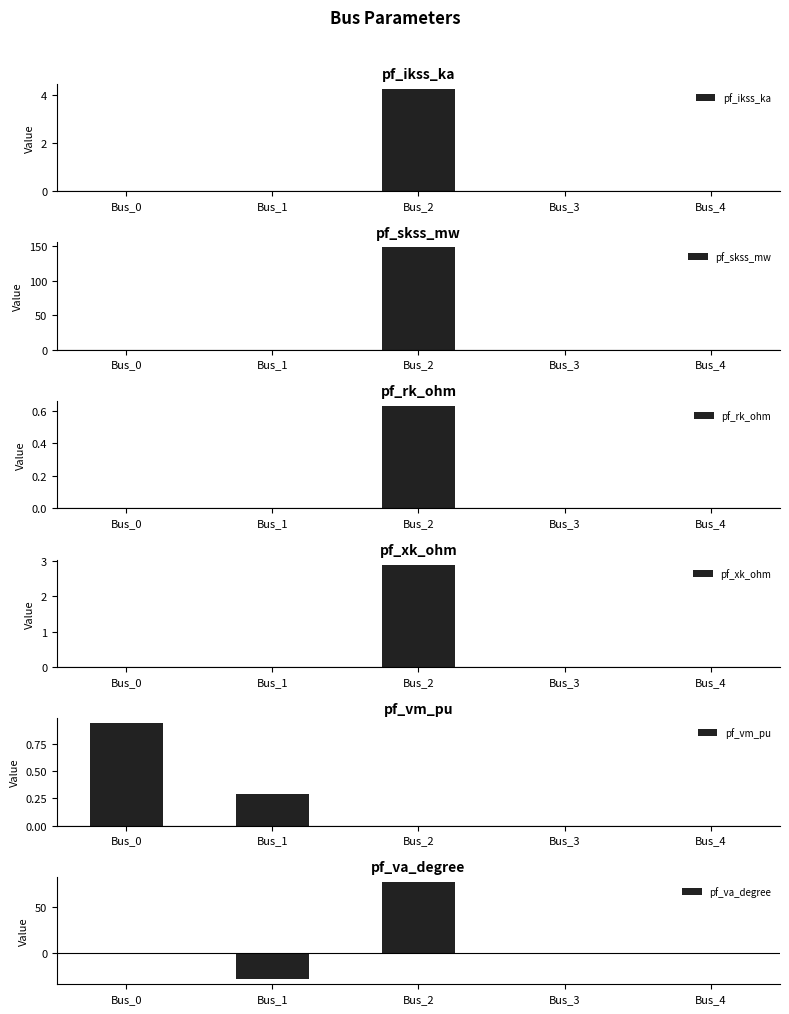

The pf_skss_mw series shows 45.4 at Bus_3. True or false?

False